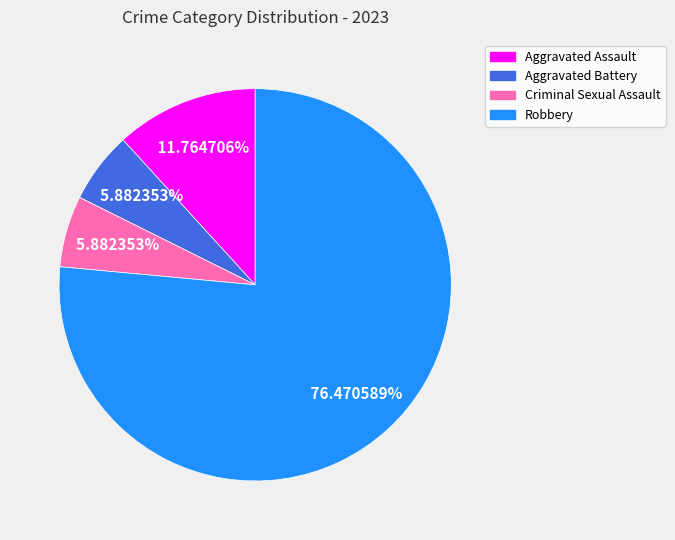

How many segments does this pie chart have?

4